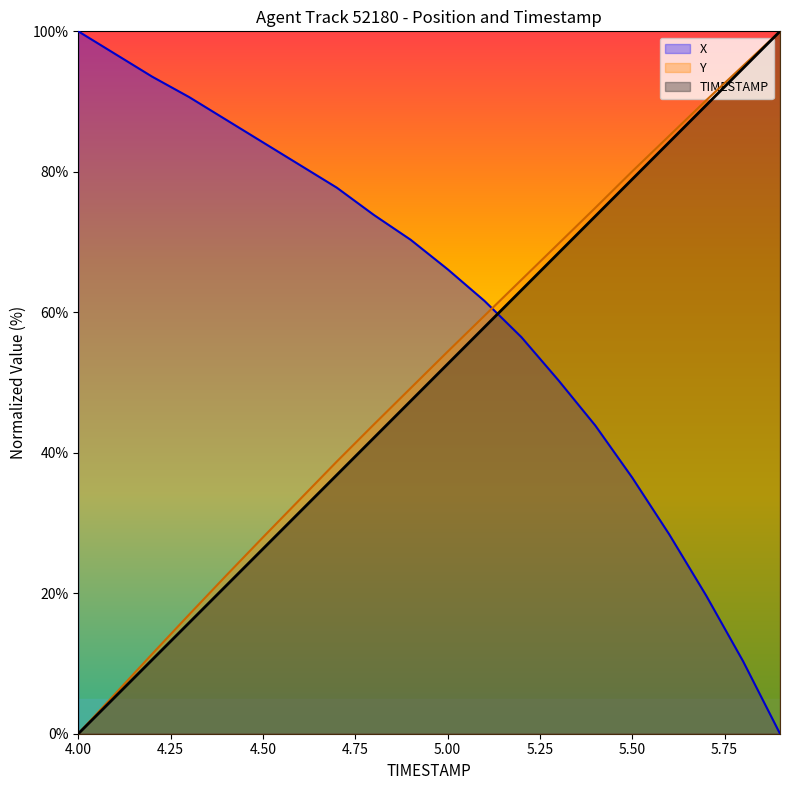

At which category does the chart reach its peak across all series?

5.9